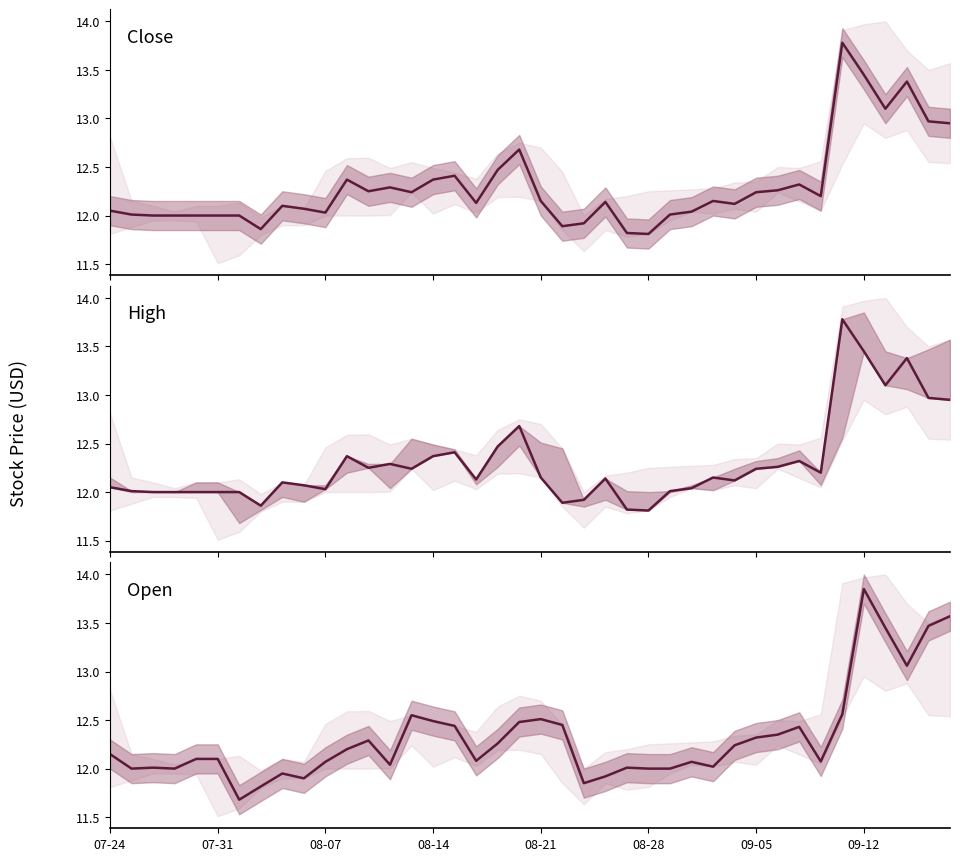

True or false: Close and Open intersect in this chart.

True